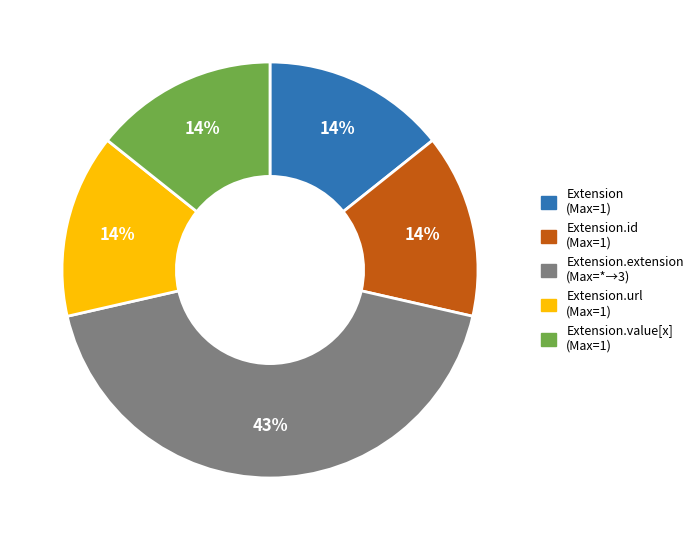

Count the number of slices in the pie.

5